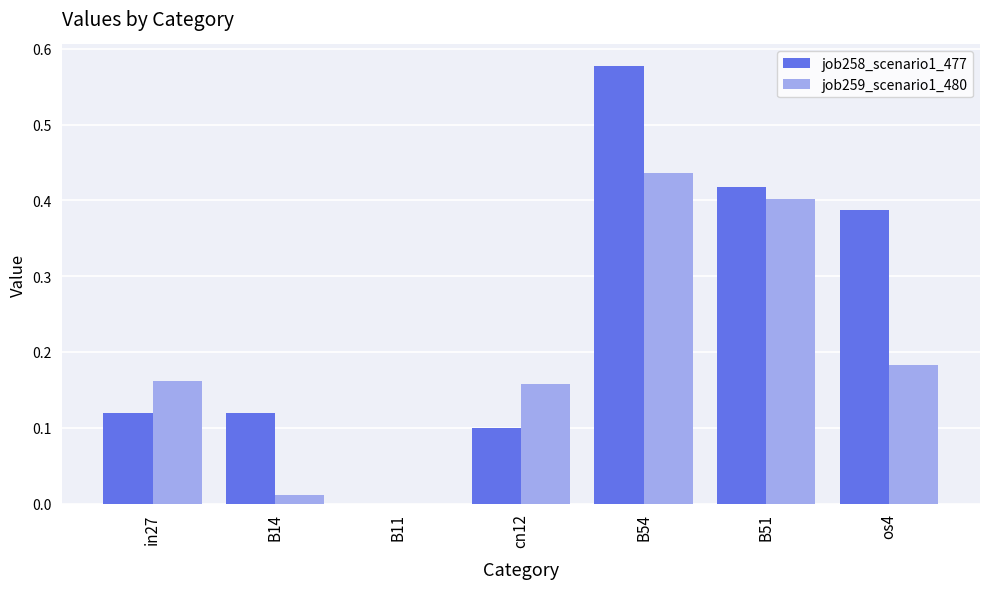

How many data points in job259_scenario1_480 are above 0?

6